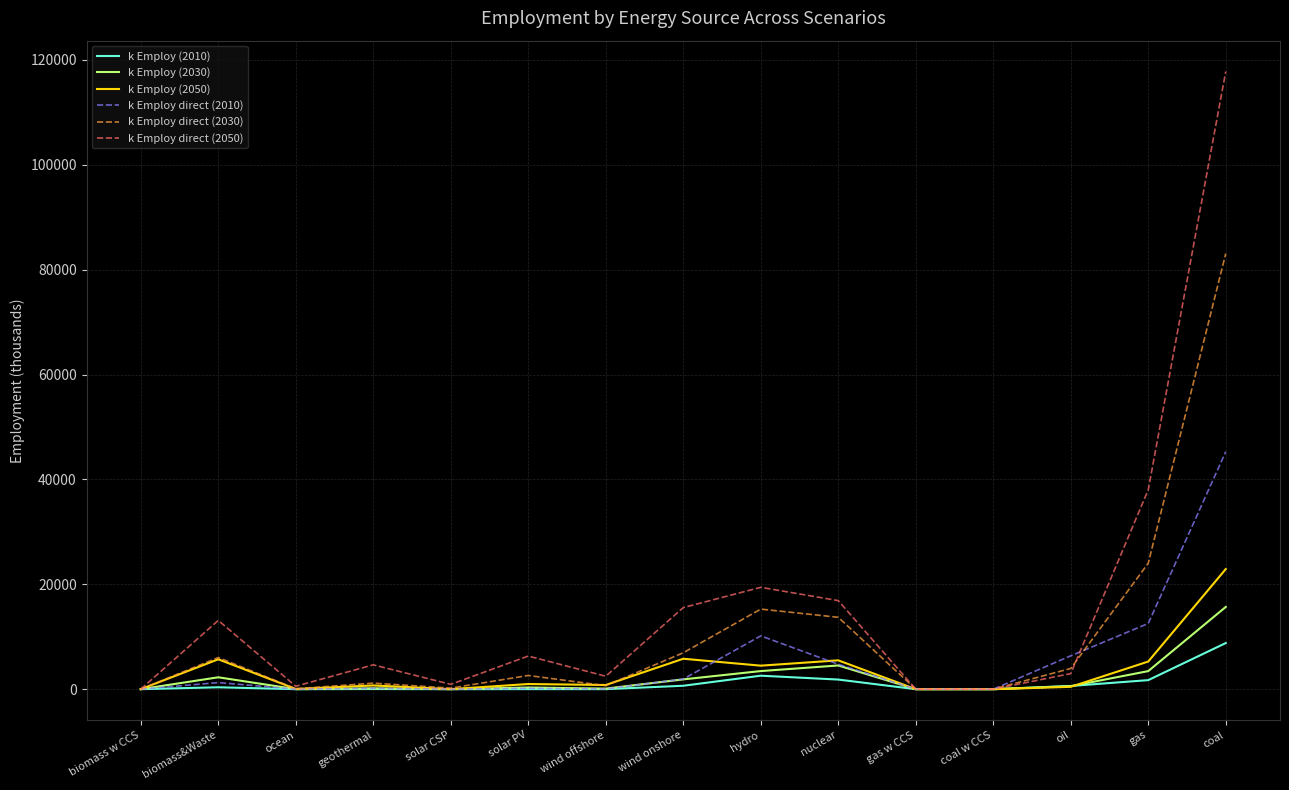

The value of k Employ (2010) at coal w CCS is 0. True or false?

True